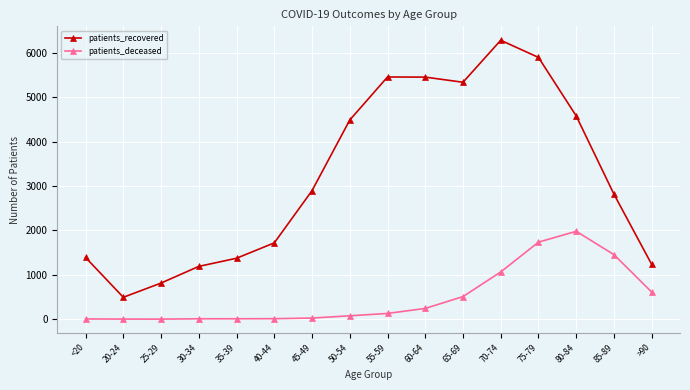

True or false: patients_recovered and patients_deceased cross at least once.

False